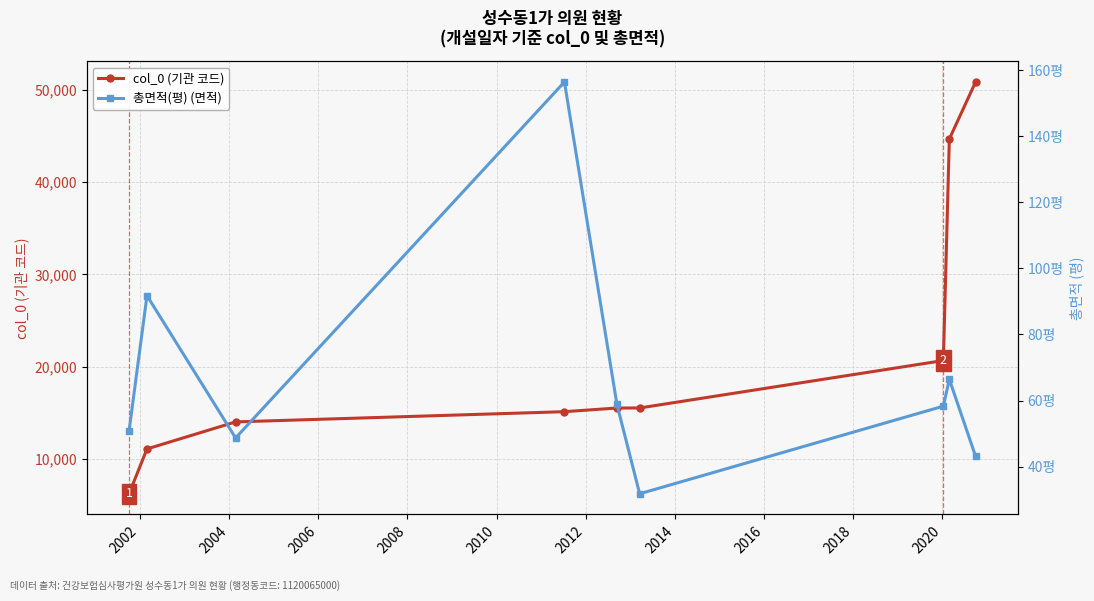

True or false: col_0 (기관 코드) has more than 1 interior local peaks.

False